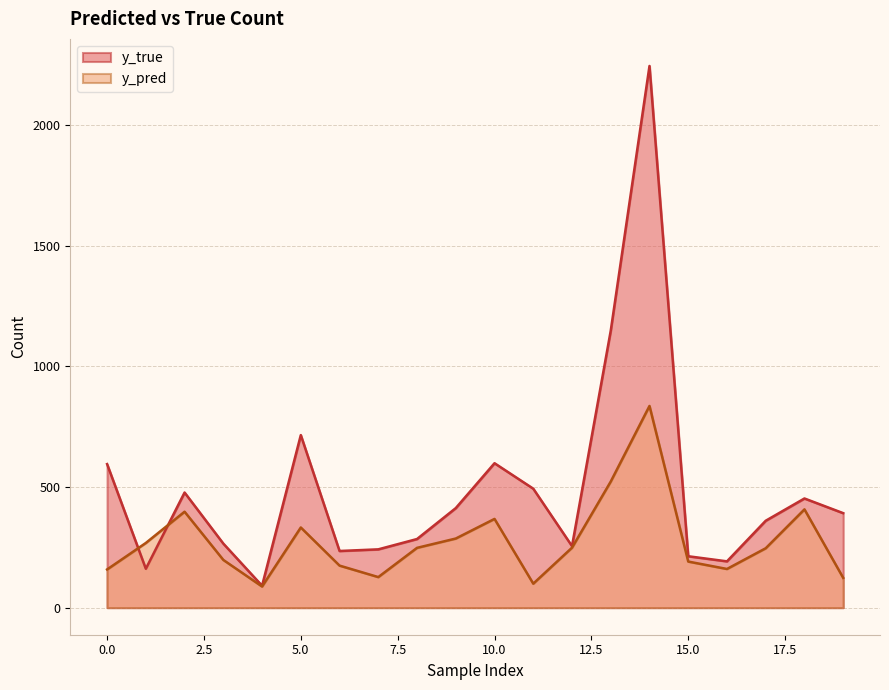

True or false: y_true has a value of 988.8 at 0.0.

False